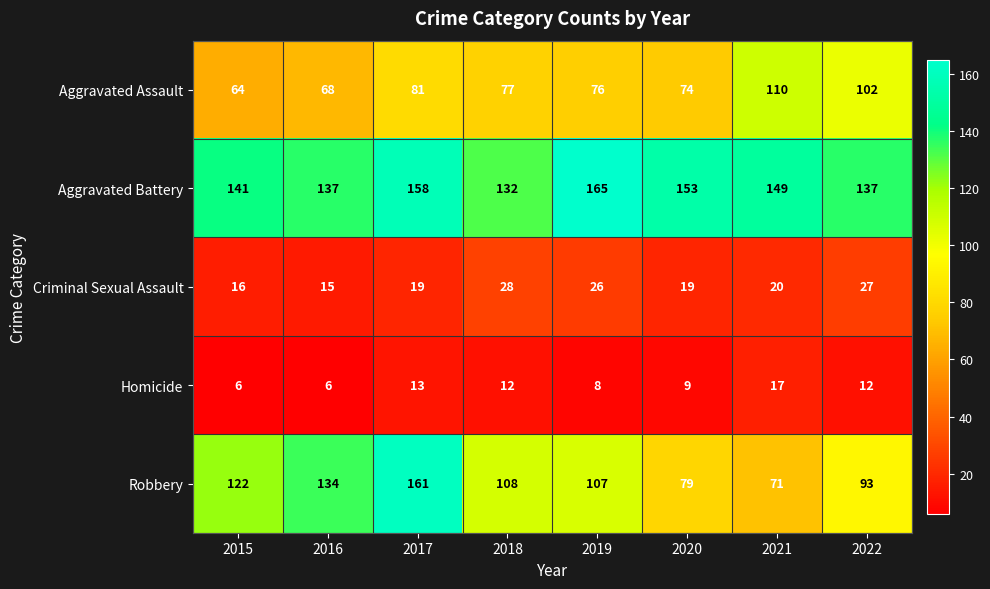

What is the maximum value for Criminal Sexual Assault?

28